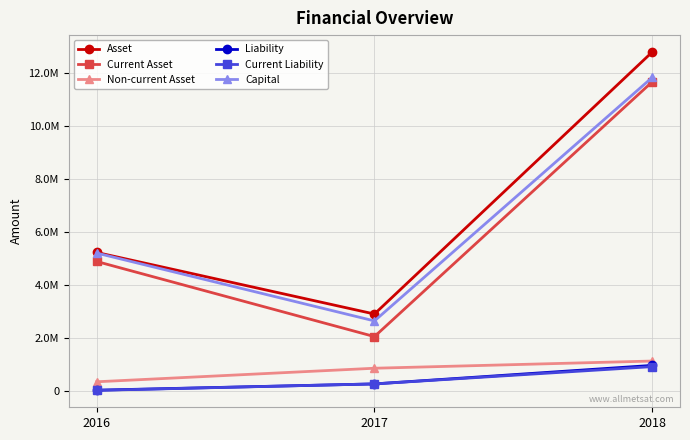

Rank the categories by Current Asset value from highest to lowest.

2018, 2016, 2017